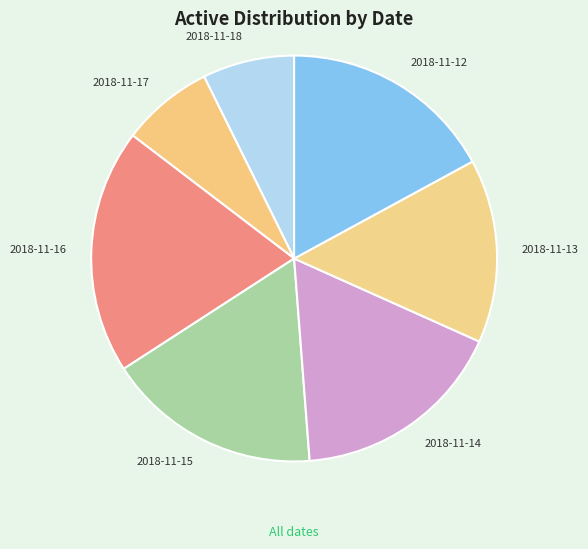

How many segments does this pie chart have?

7